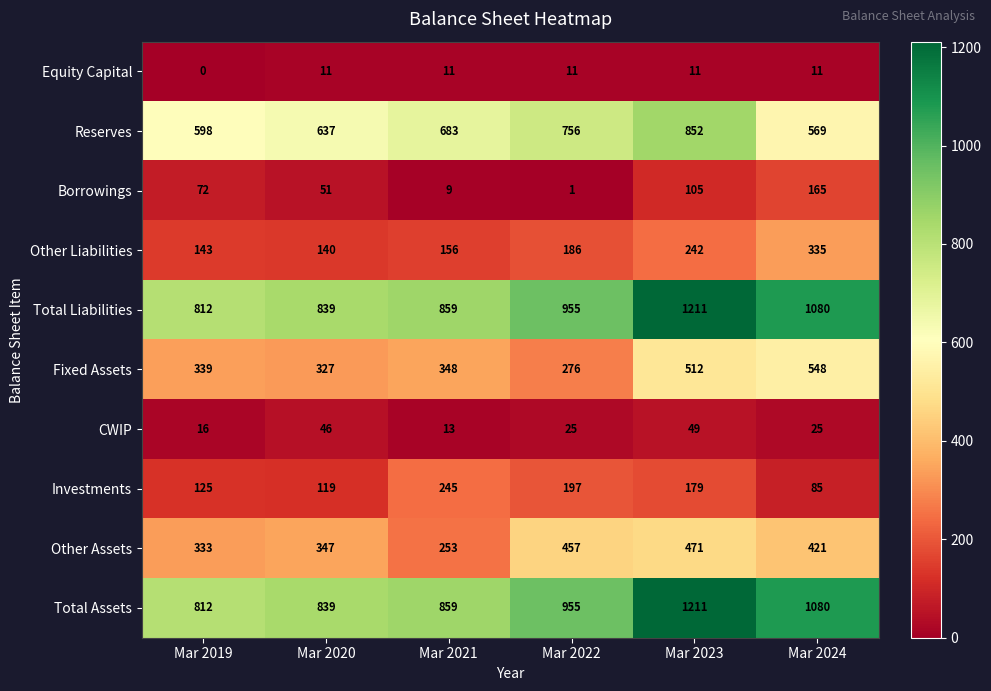

At how many categories does at least one series exceed 886?

3